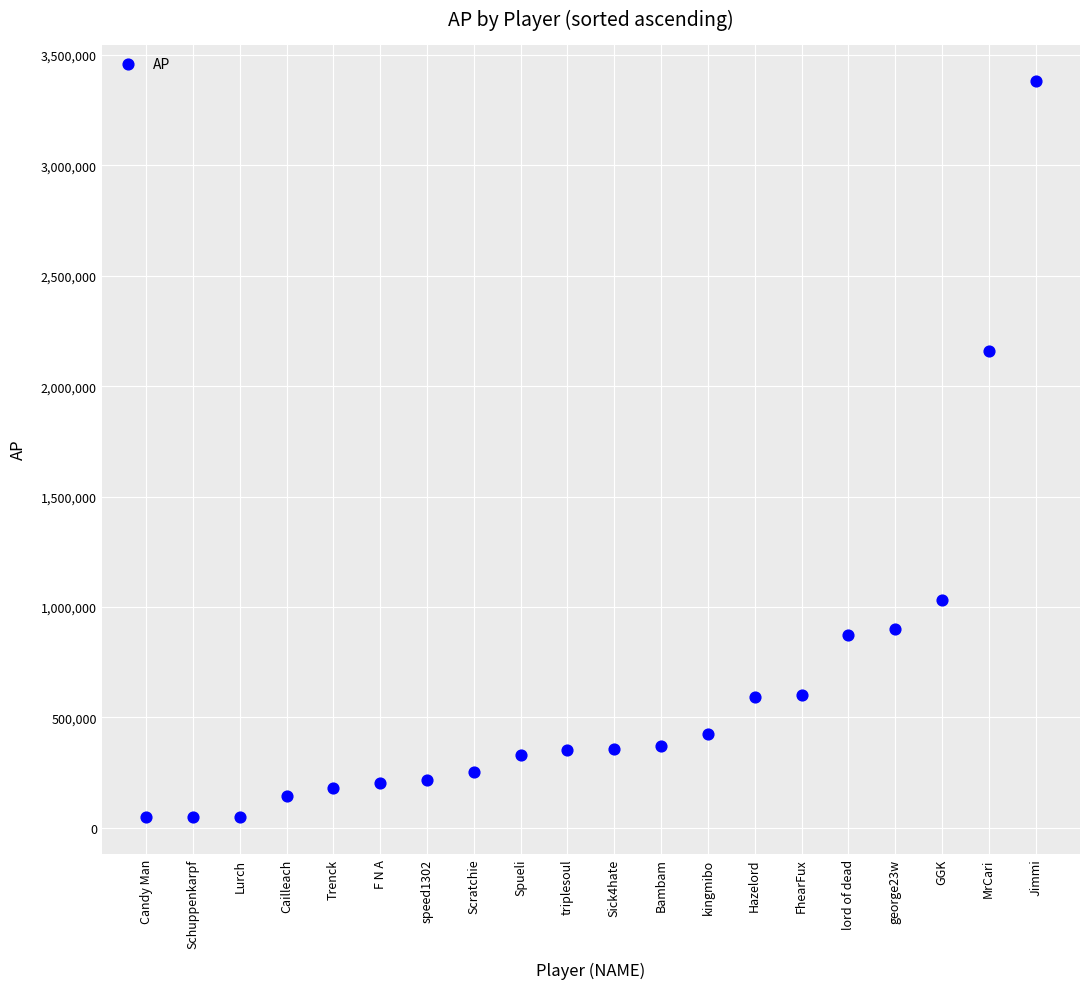

What is the range of Y values (max minus min)?

3331420